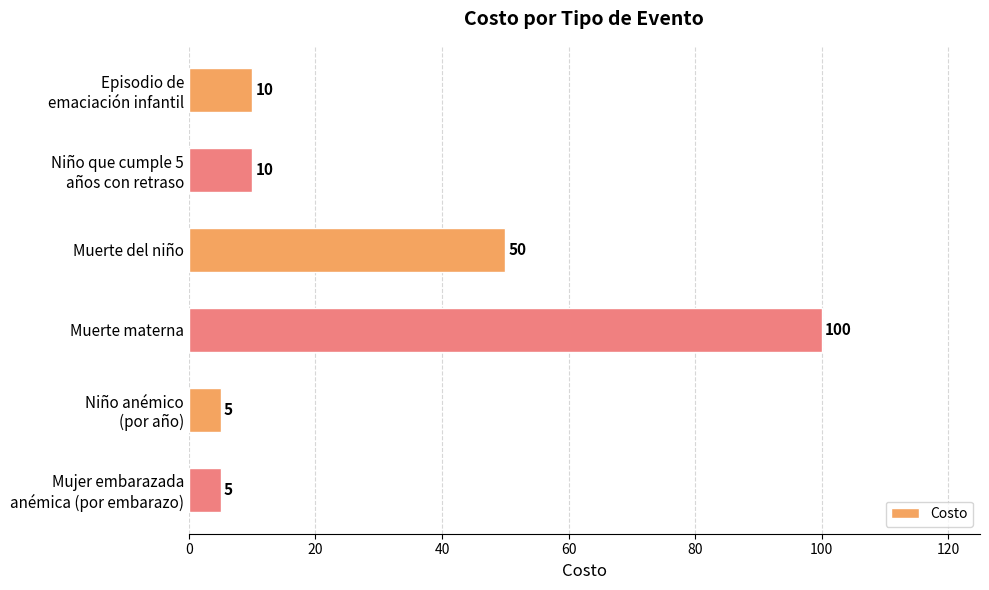

What is the value of the 3rd bar from the top?

50